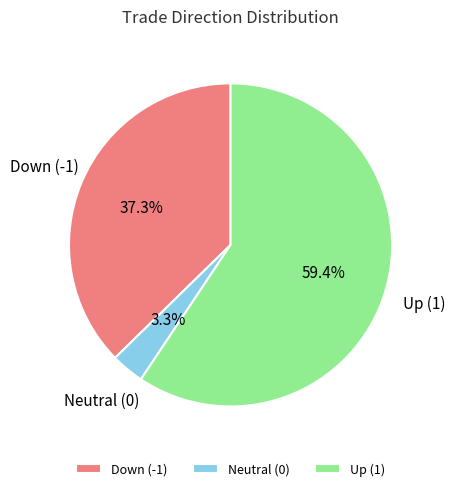

To the nearest percent, what is the average slice percentage?

33%